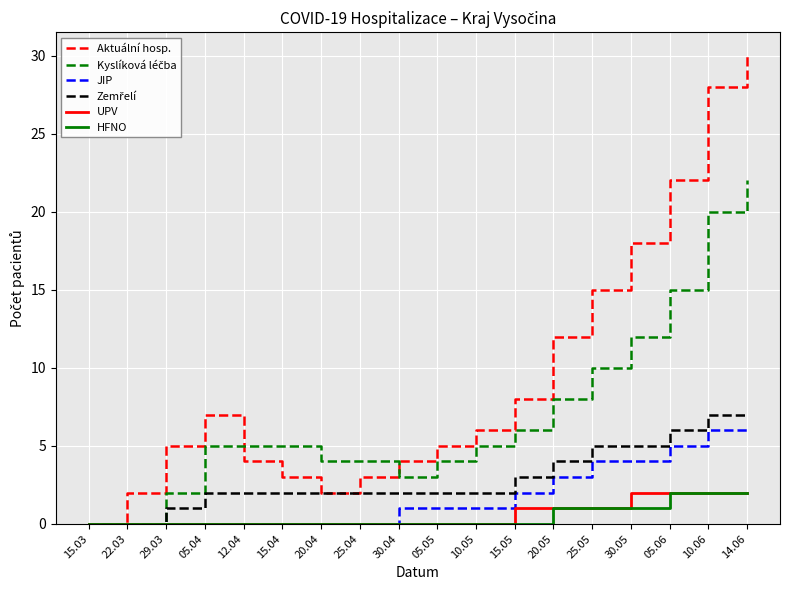

At which label is Aktuální hosp. closest to 15?

25.05